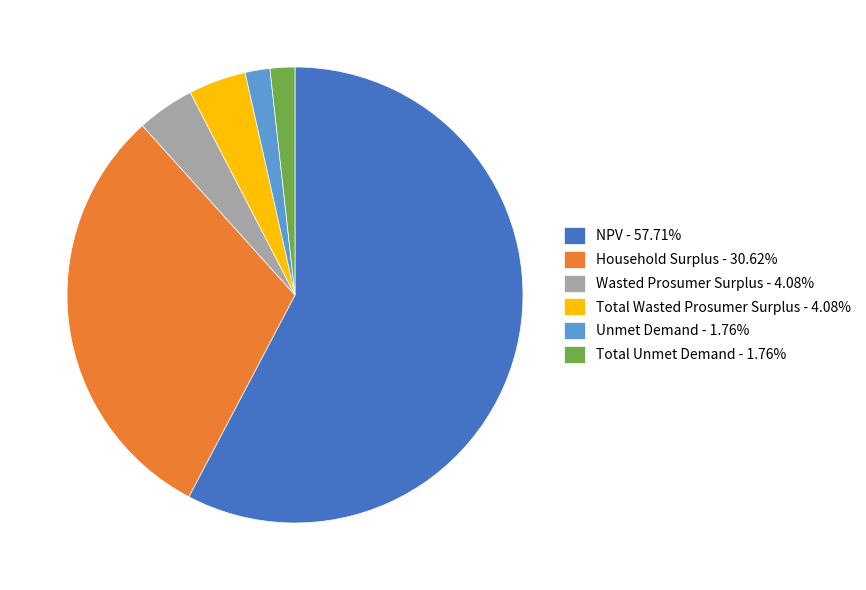

Which category has the biggest portion of the pie?

NPV